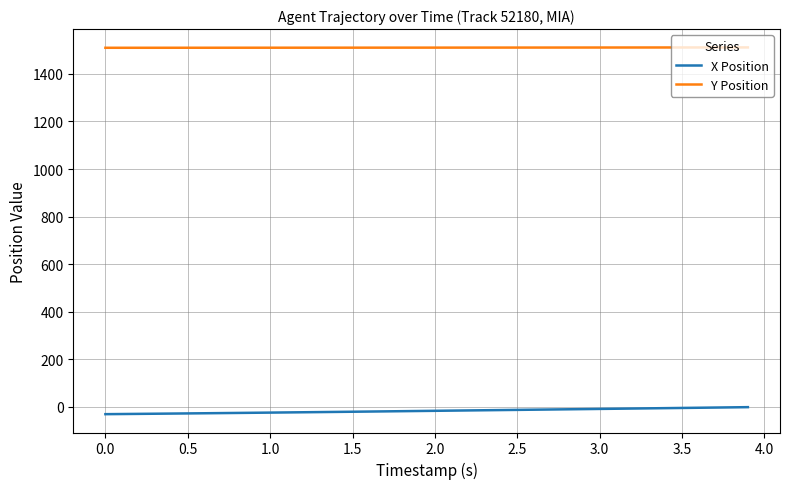

Which series has the largest total across all categories?

Y Position